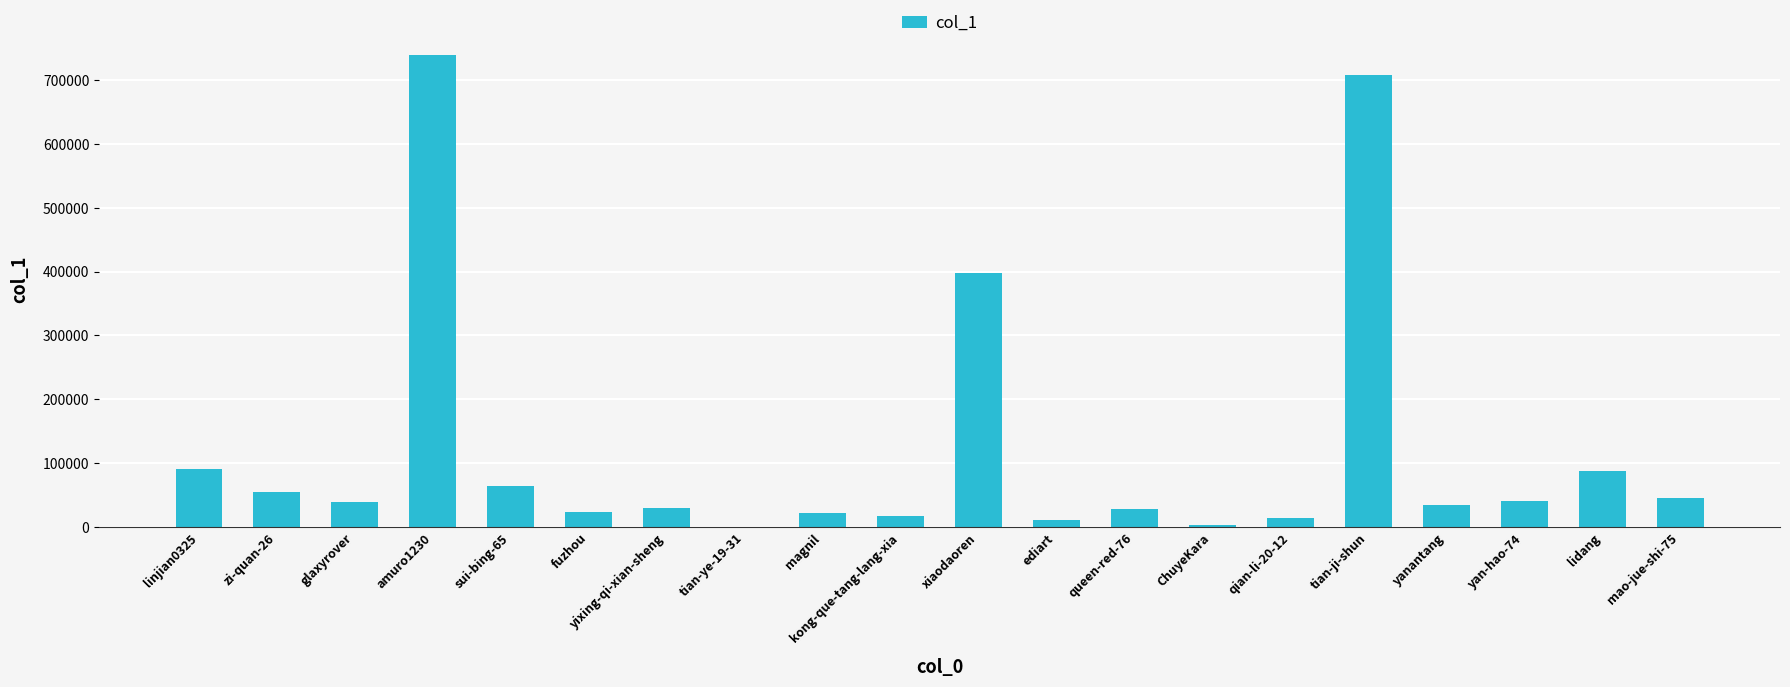

What is the difference between the values at lidang and fuzhou?

63419